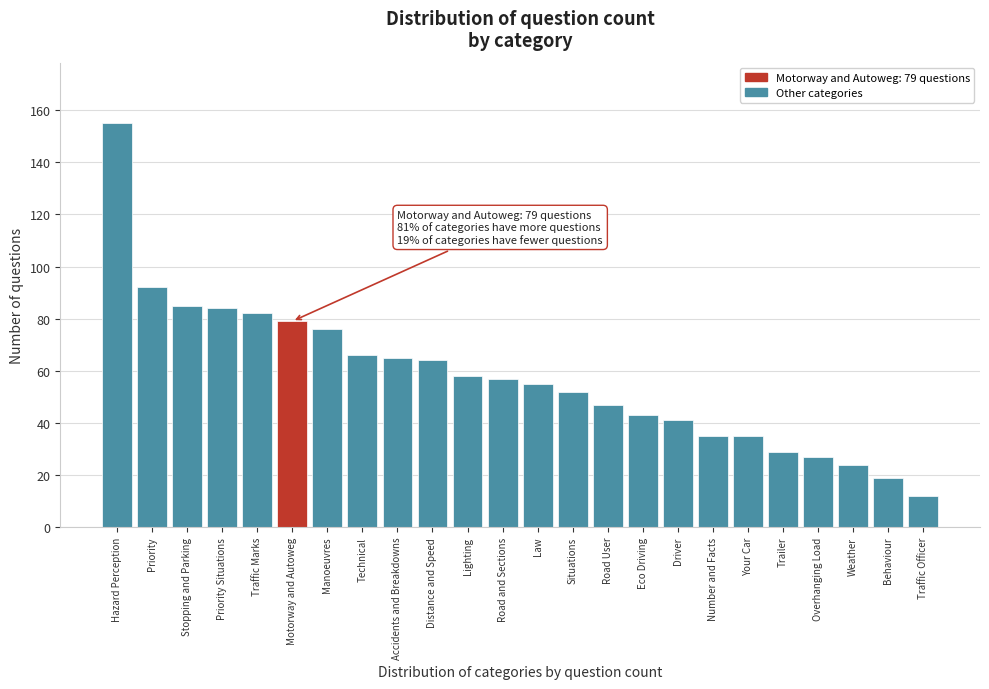

Reading left to right, transcribe all the data shown in this chart.

Hazard Perception=155	Priority=92	Stopping and Parking=85	Priority Situations=84	Traffic Marks=82	Motorway and Autoweg=79	Manoeuvres=76	Technical=66	Accidents and Breakdowns=65	Distance and Speed=64	Lighting=58	Road and Sections=57	Law=55	Situations=52	Road User=47	Eco Driving=43	Driver=41	Number and Facts=35	Your Car=35	Trailer=29	Overhanging Load=27	Weather=24	Behaviour=19	Traffic Officer=12